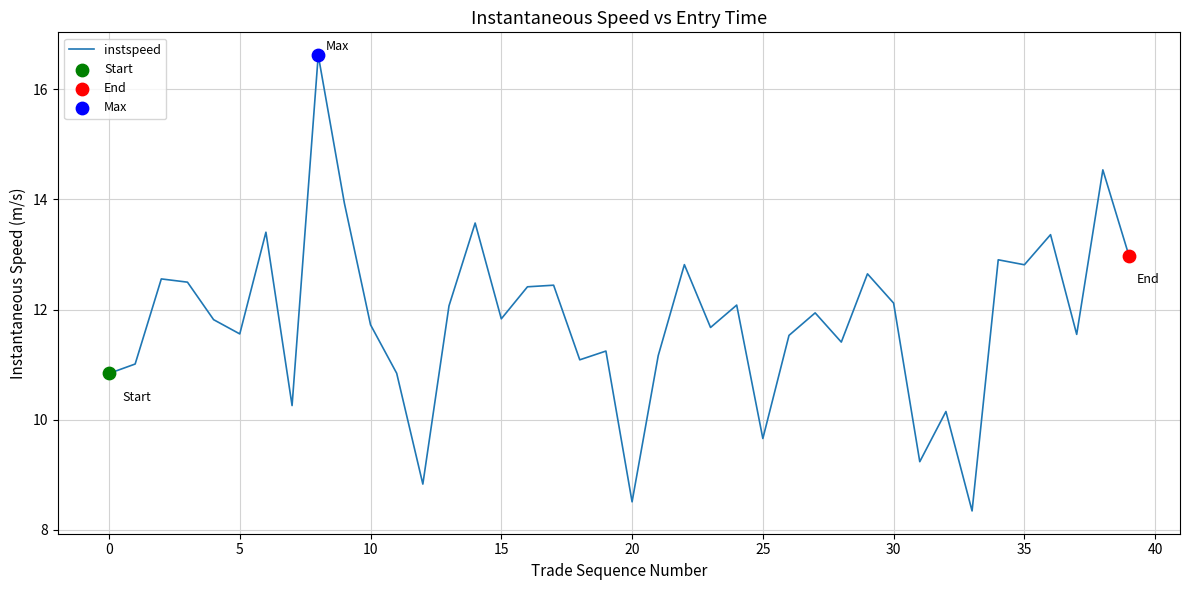

What is the greatest value displayed?

16.6